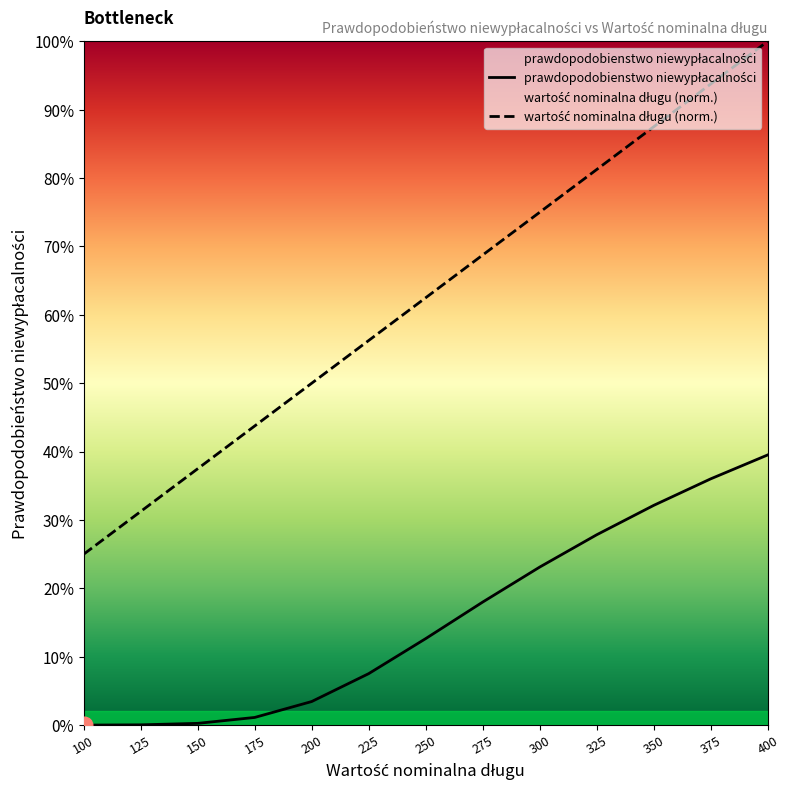

How many distinct data groups are displayed?

2